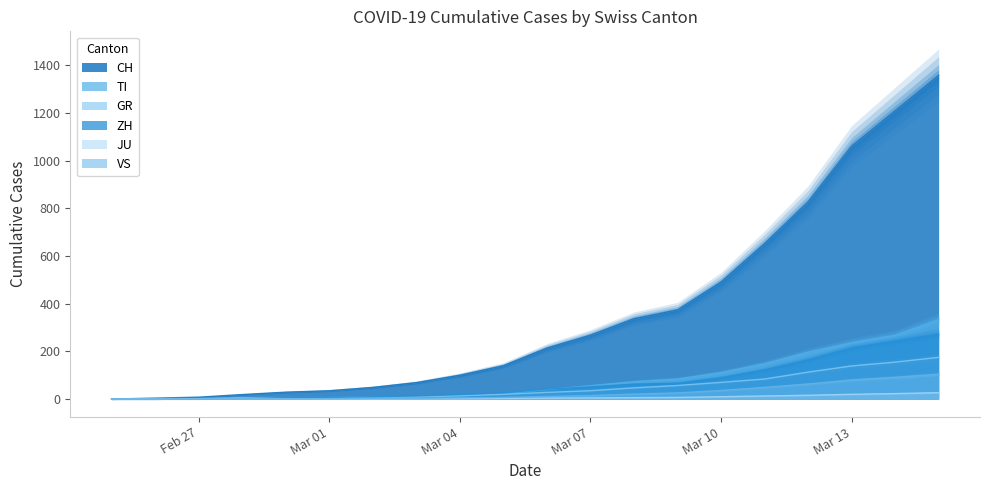

The value of GR at Mar 13 is 139. True or false?

True